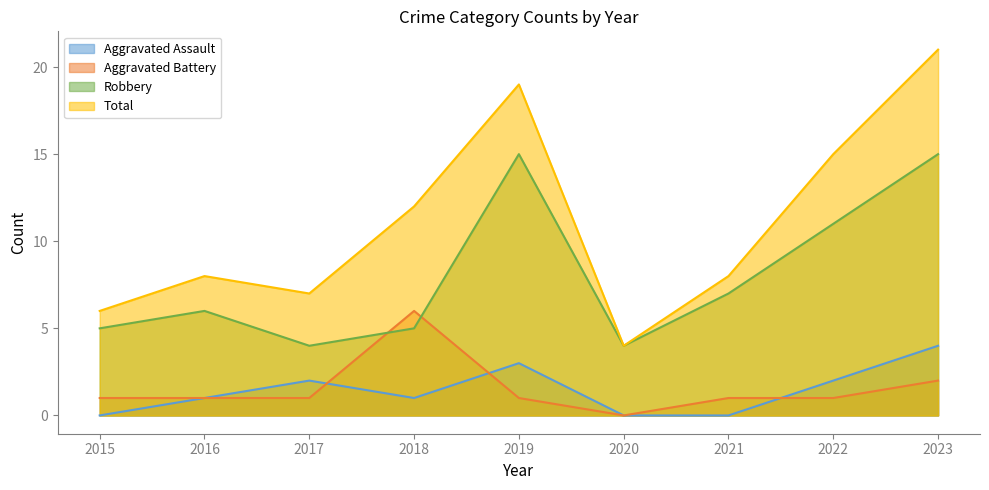

Count the Aggravated Battery values in the range 1 to 2.

7